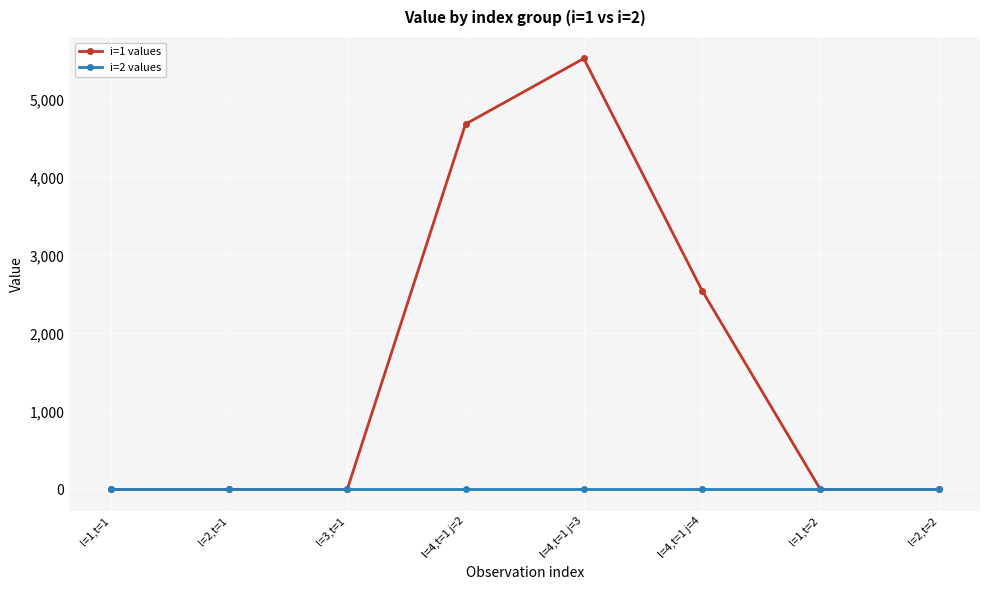

Which label corresponds to the largest value in the chart?

l=4,t=1 j=3